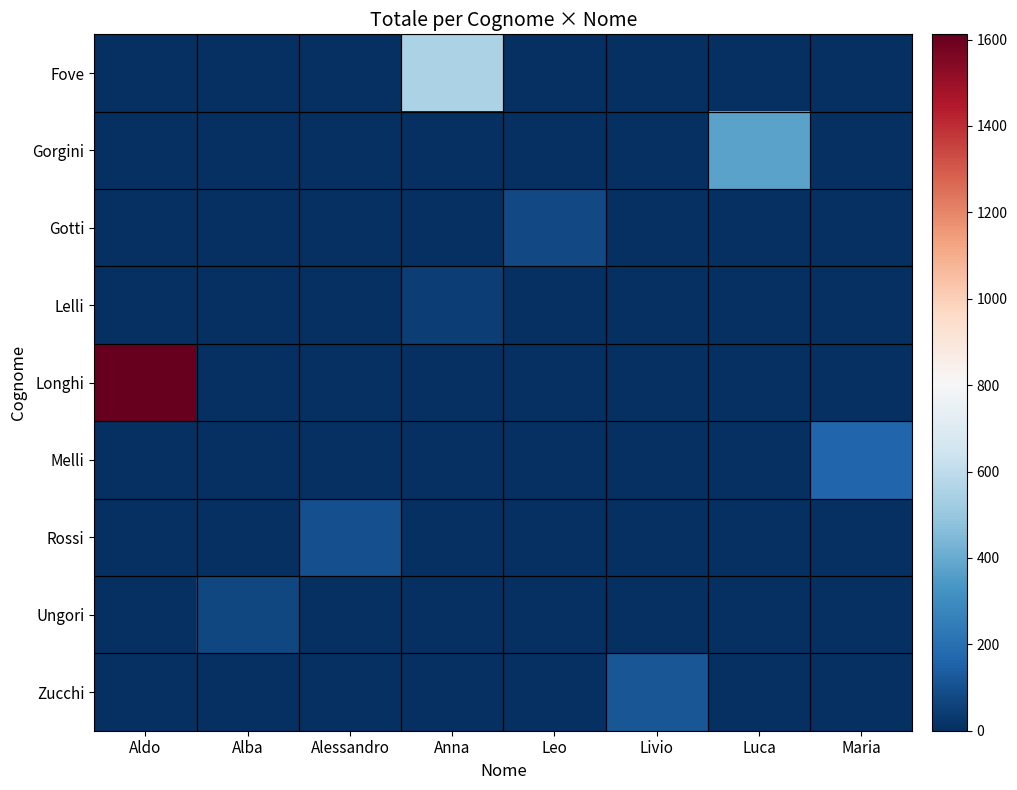

Which series changed the most between Aldo and Luca?

Longhi